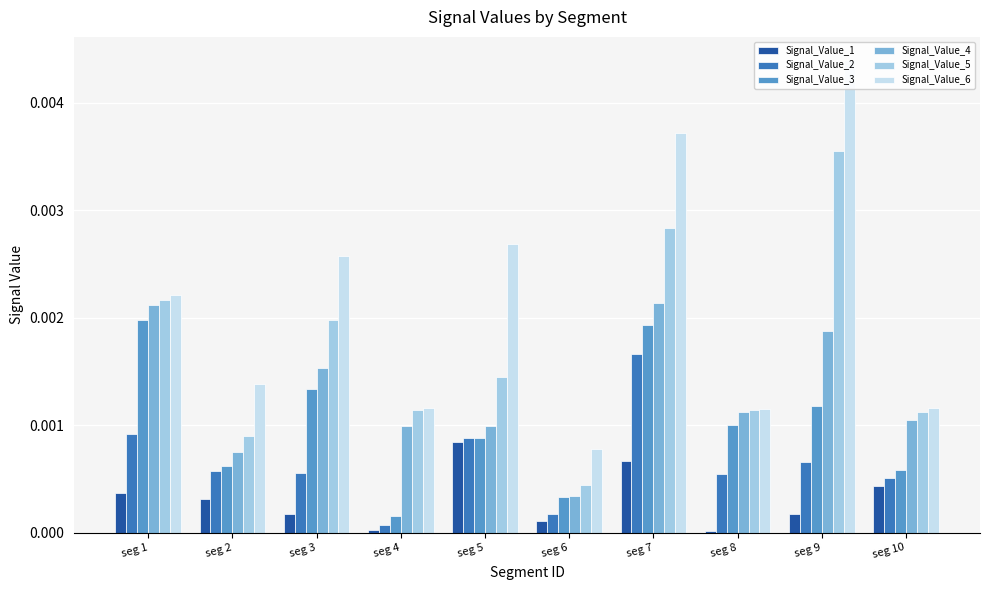

Count the Signal_Value_5 values in the range 0 to 1.

10